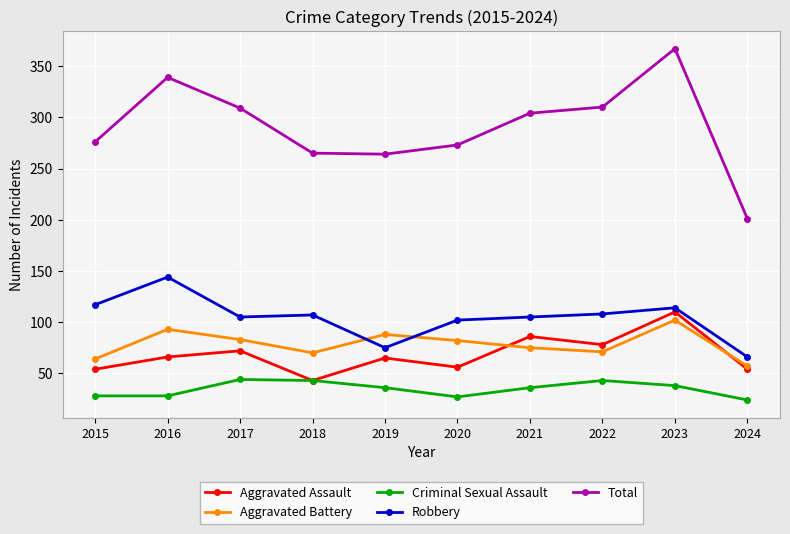

True or false: Aggravated Assault has more than 2 points higher than both neighbors.

True